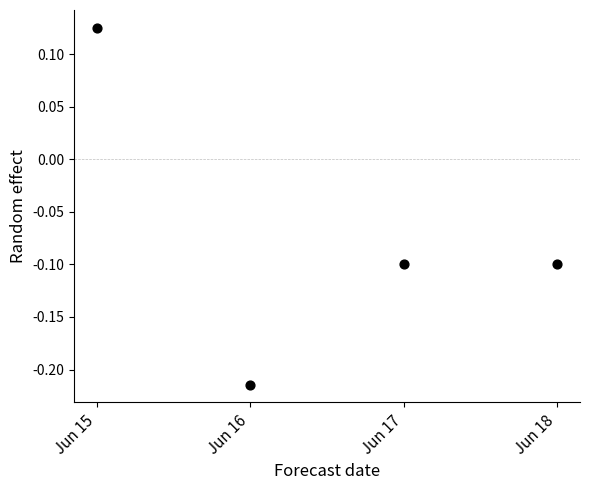

What is the range of Y values (max minus min)?

0.3